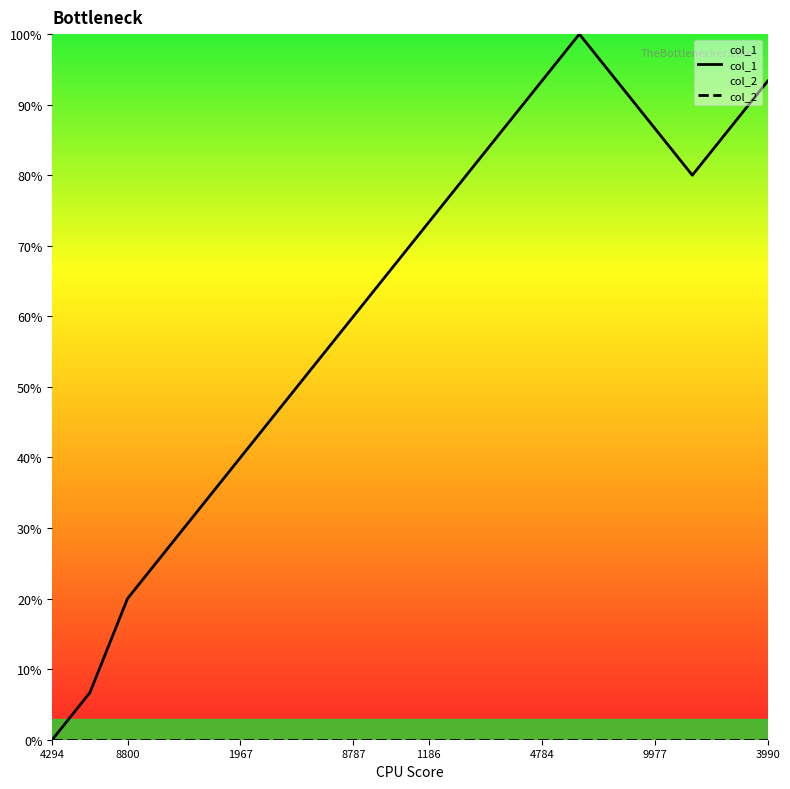

Which series changed the most between 4294 and 4784?

col_1